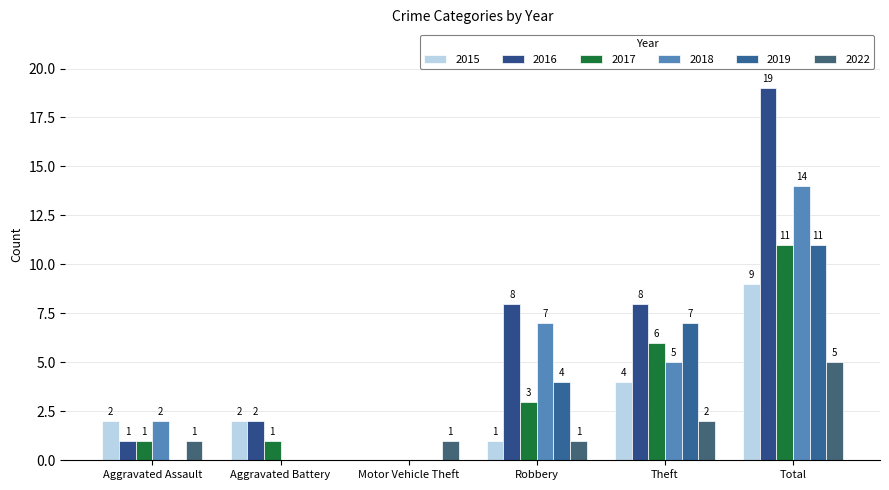

Is it true that 2015 equals 1 at Robbery?

True